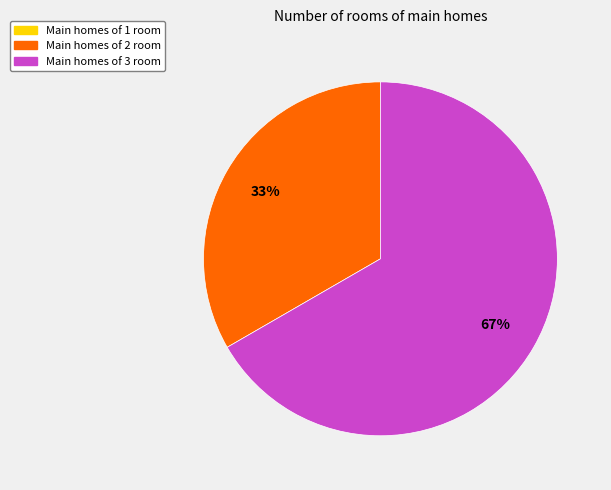

Is there a majority slice in this chart?

Yes